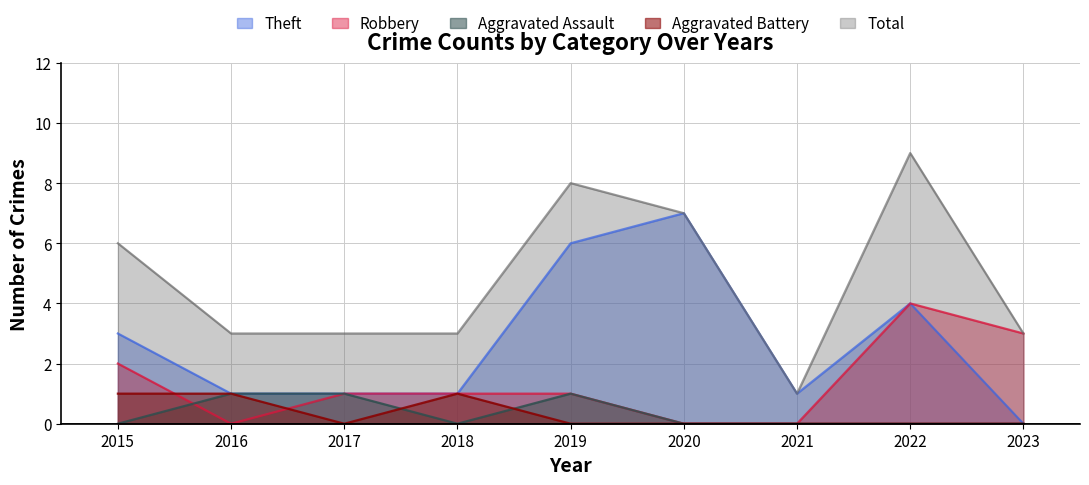

True or false: Aggravated Battery and Theft intersect in this chart.

False